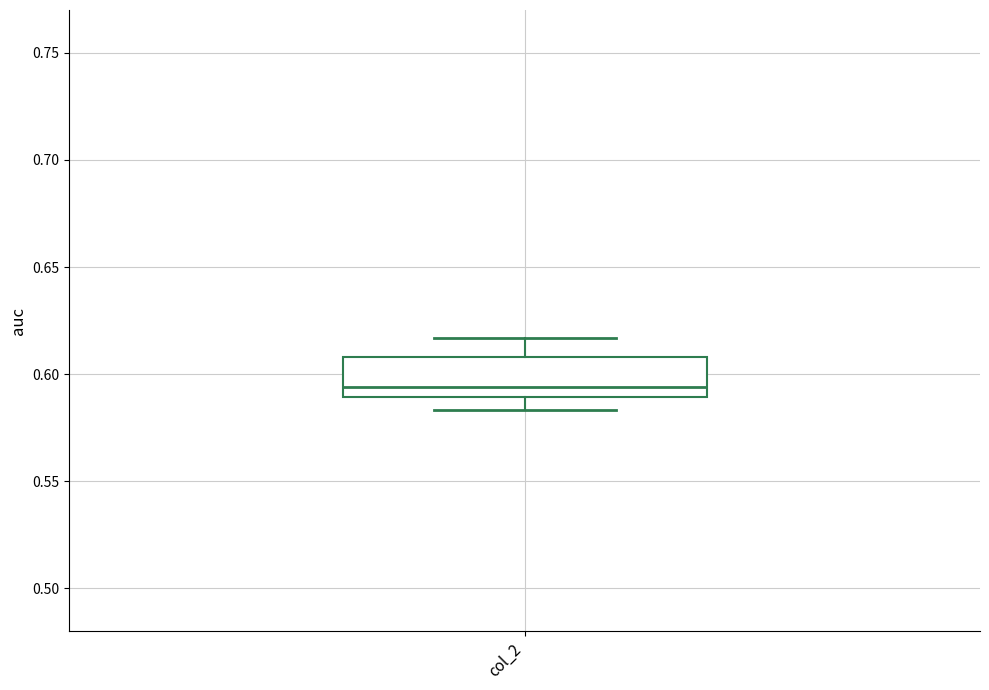

Read this box plot against the y-axis: the position of the median line, the range covered by the box, and the ends of both whiskers. The values are not printed on the chart, so give them approximately, as read against the axis.

median 0.595, box 0.590 to 0.610, whiskers 0.585 to 0.615